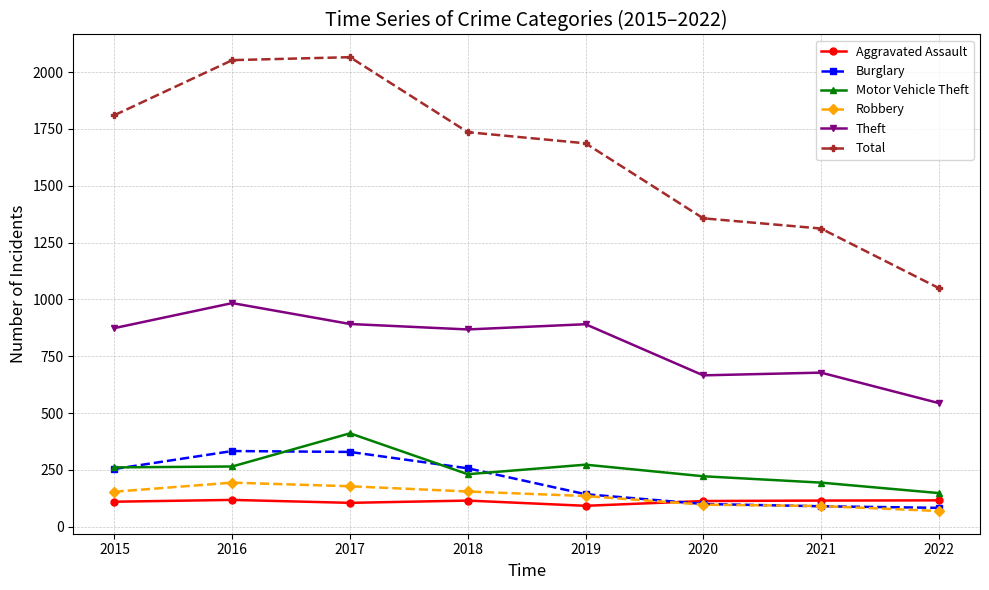

True or false: Burglary and Total intersect in this chart.

False